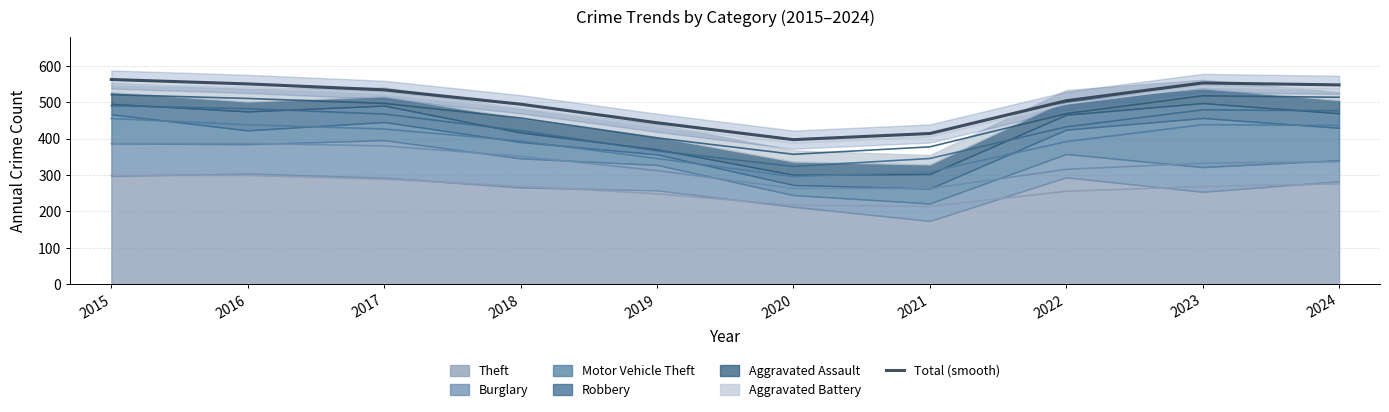

Approximately how many times larger is the value at 2016 compared to 2017?

1.0